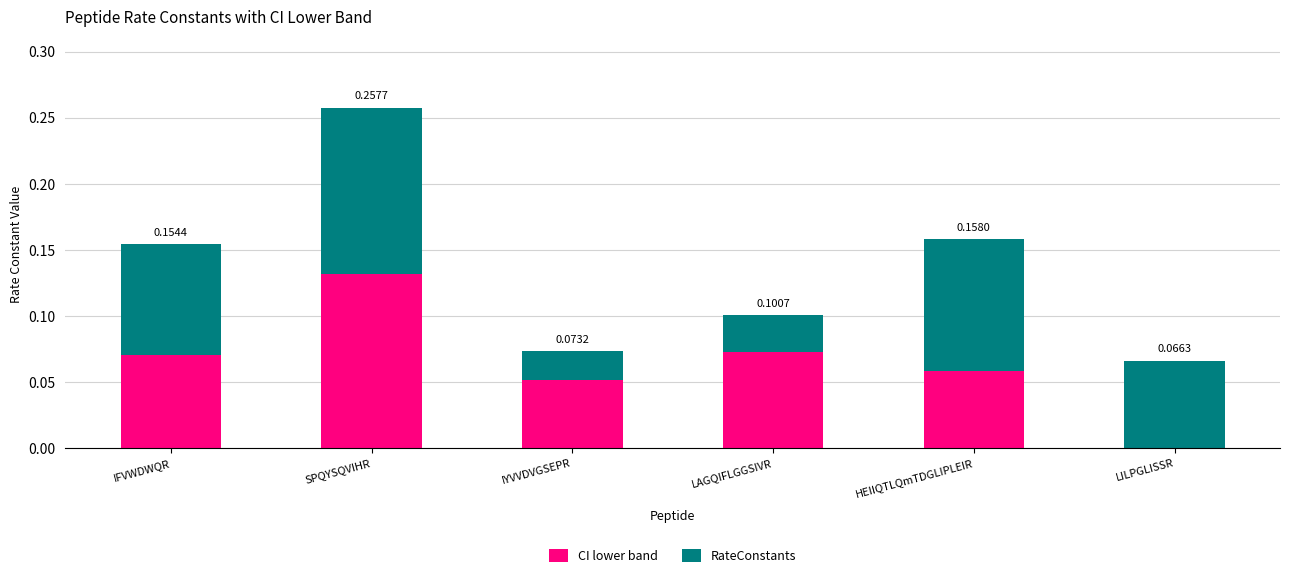

At which category is the sum across all series the highest?

SPQYSQVIHR